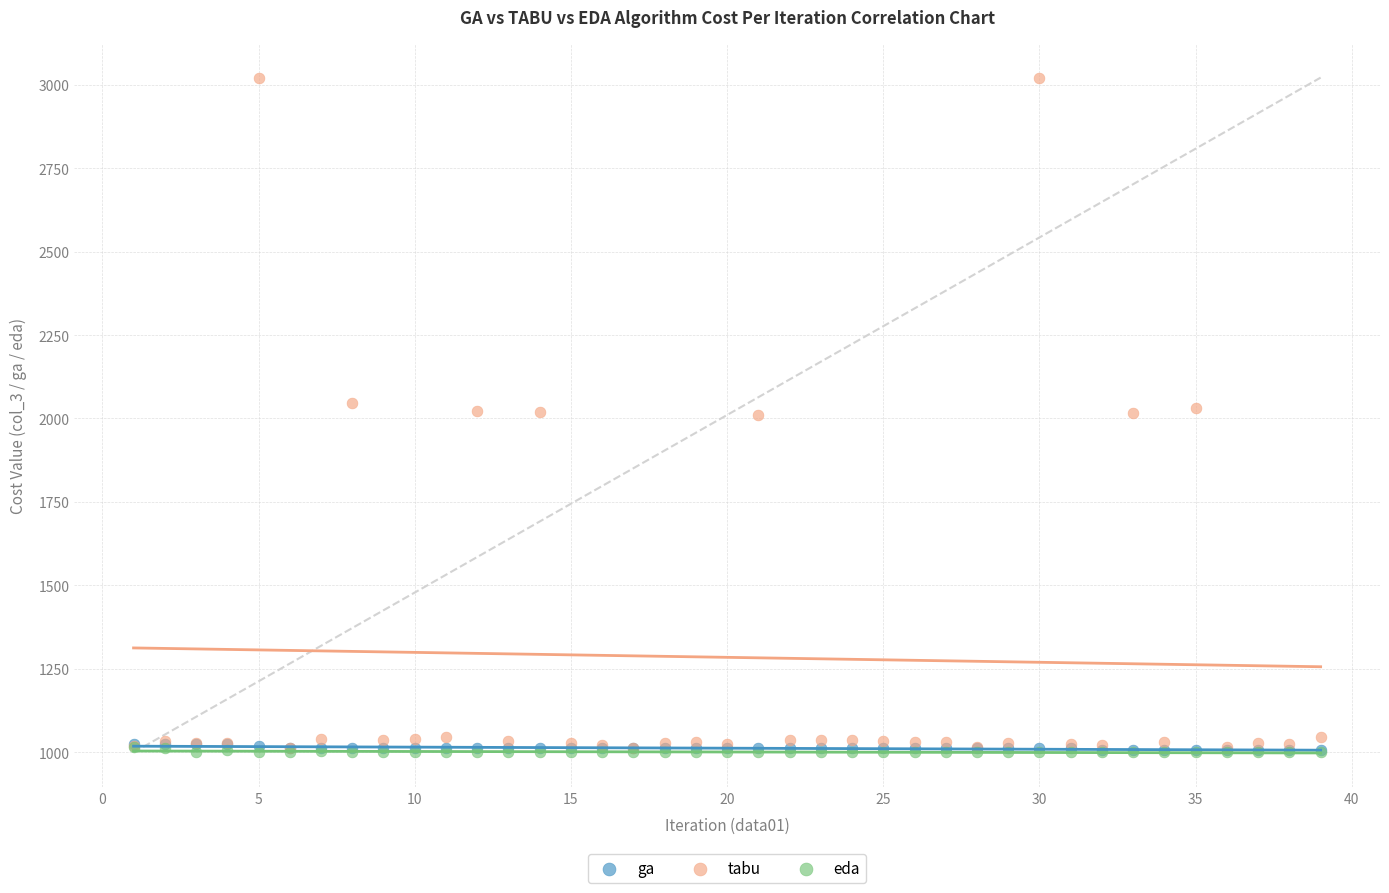

Which series contains the highest Y value?

tabu